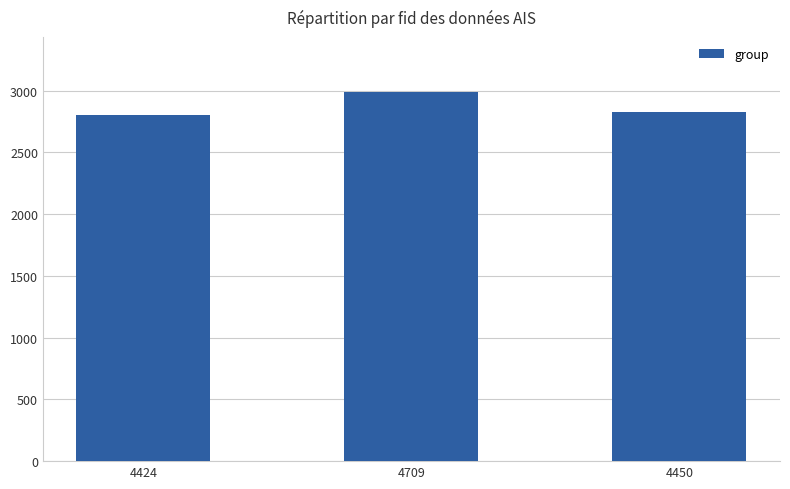

How many values are between 2800 and 2987?

3